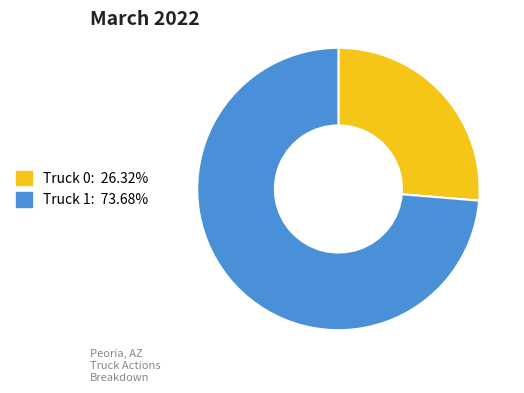

Rank the categories by value from lowest to highest.

Truck 0, Truck 1